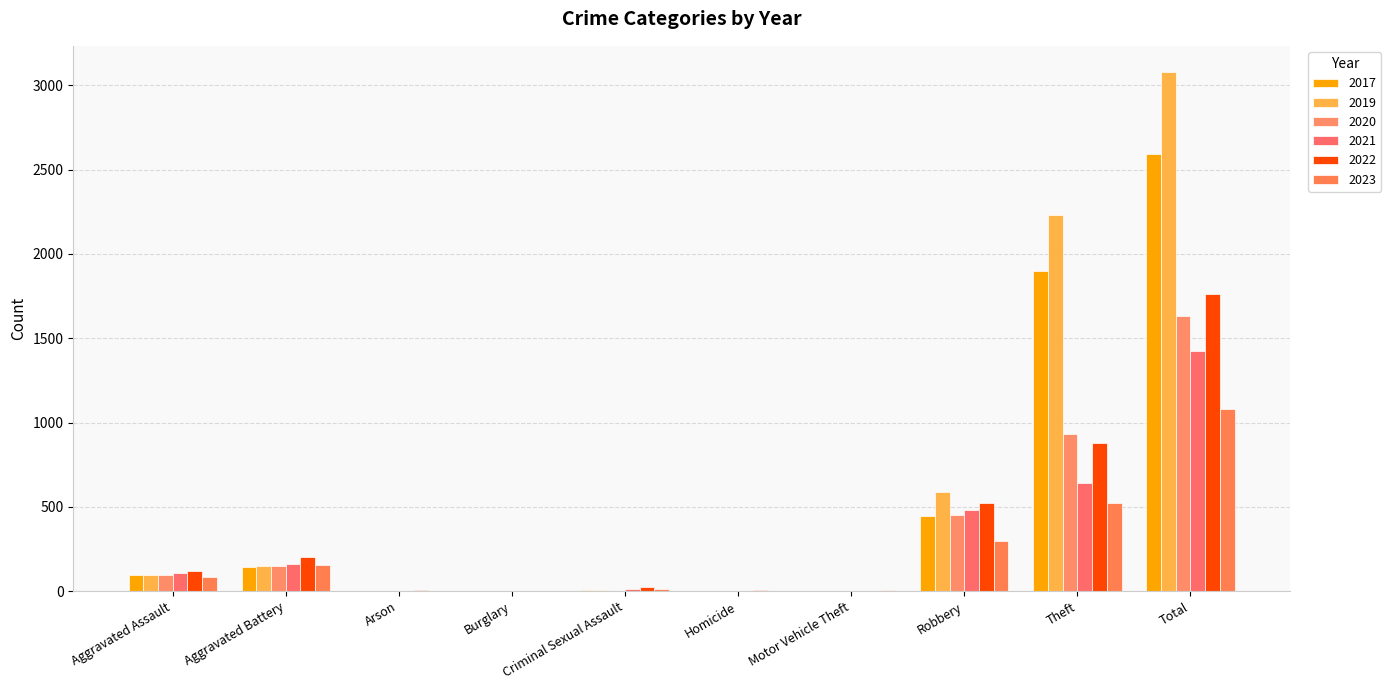

Which category has the lowest value in the 2019 series?

Arson